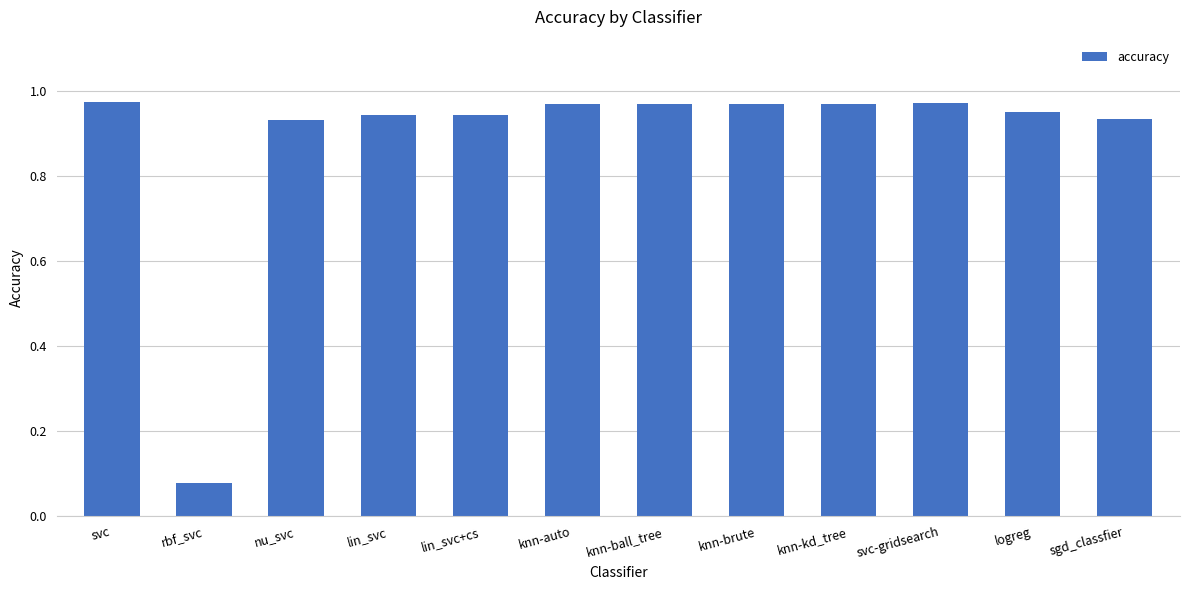

What is the label of the 11th bar from the left?

logreg